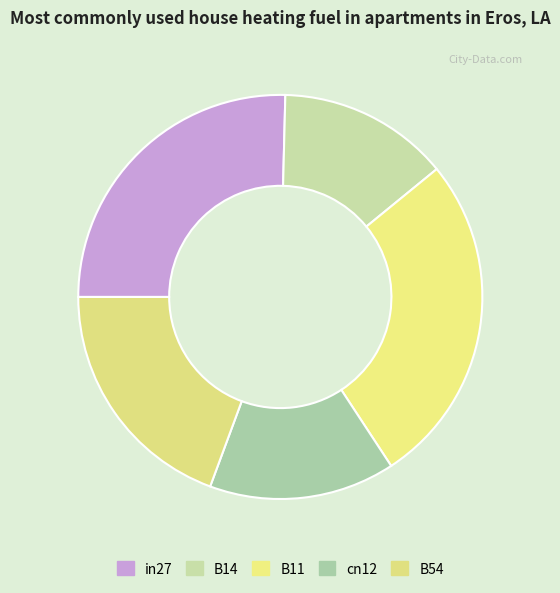

Rank the categories by value from highest to lowest.

B11, in27, B54, cn12, B14